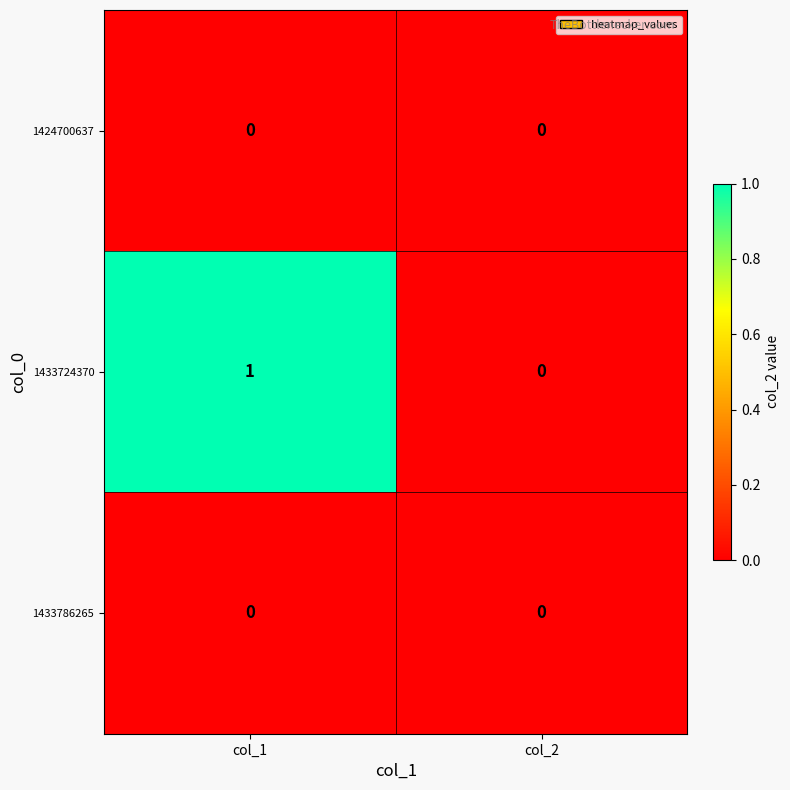

Which category has the highest value across all series?

col_1